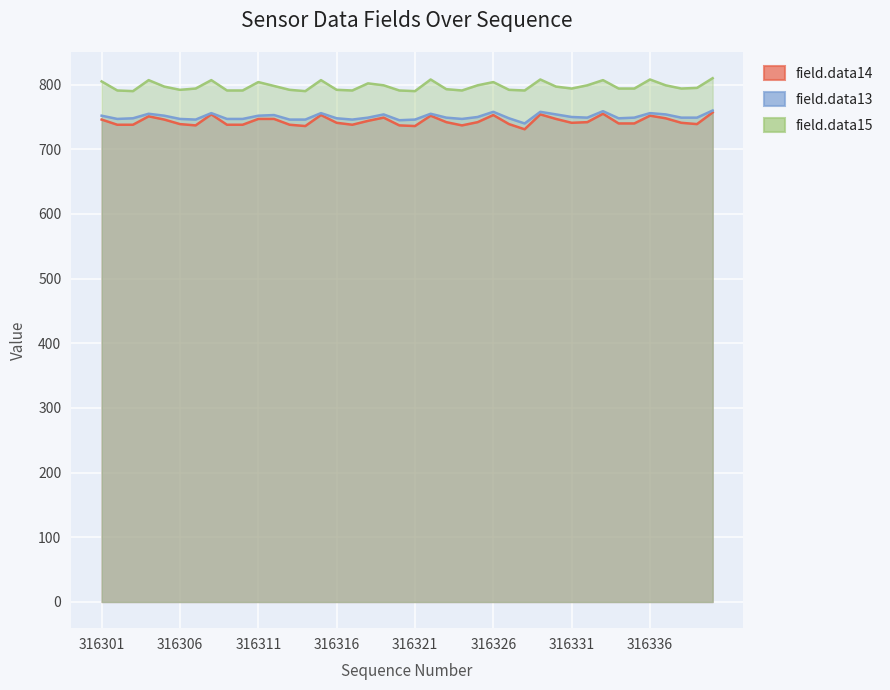

Is the value of field.data13 at 316306 greater than the value of field.data14 at 316328?

Yes